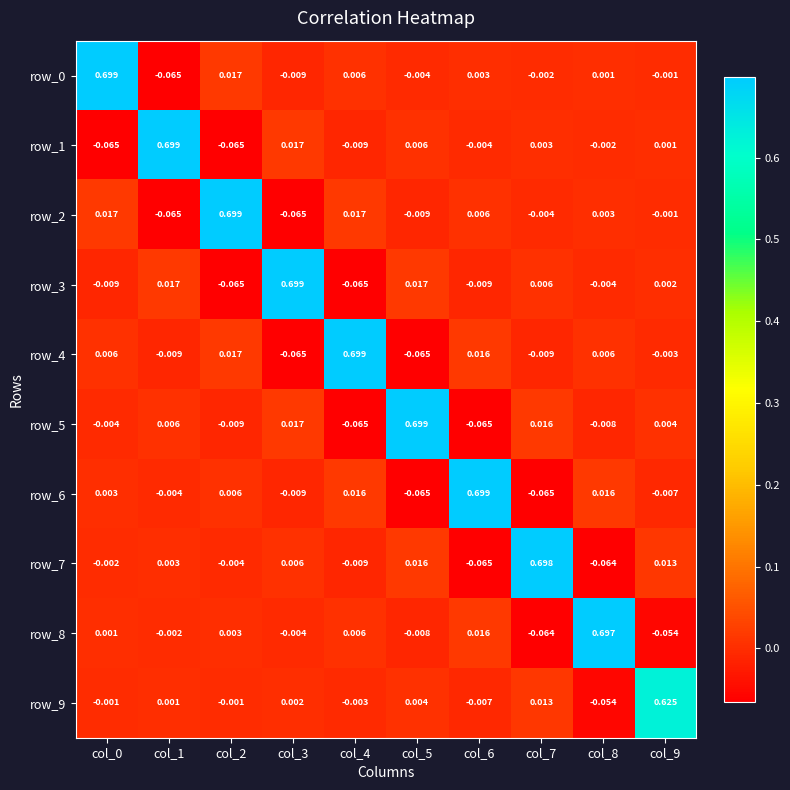

The row_2 series shows -0.1 at col_3. True or false?

True